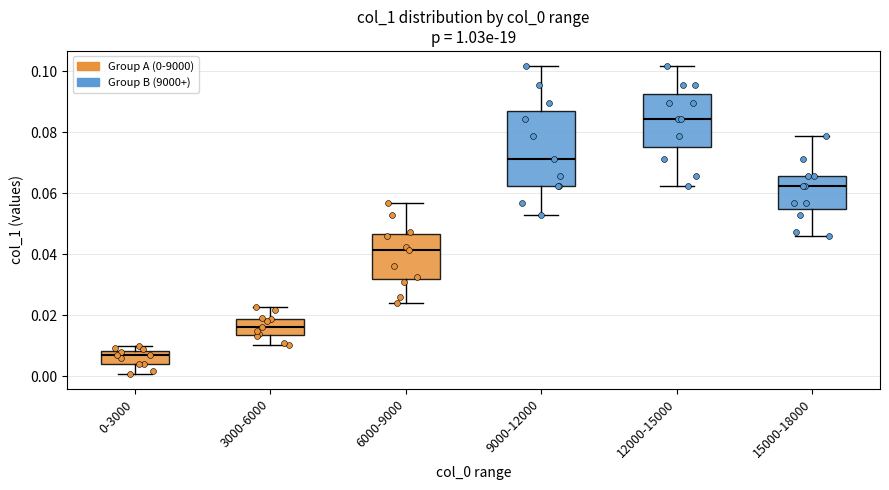

Comparing the boxes themselves (not the whiskers), which one is the tallest?

9000-12000